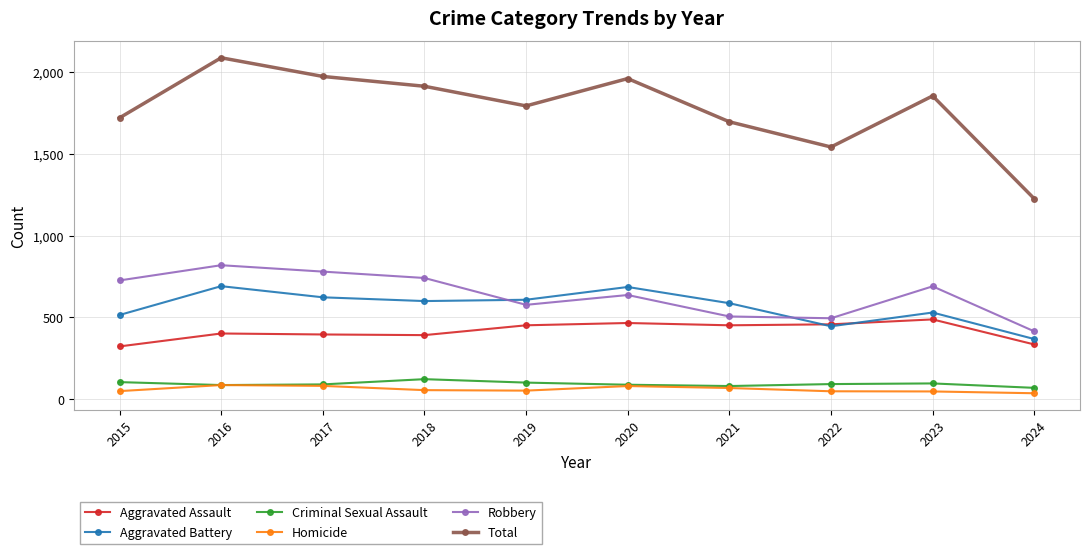

What is the sum of the Robbery values at 2020 and 2016?

1456